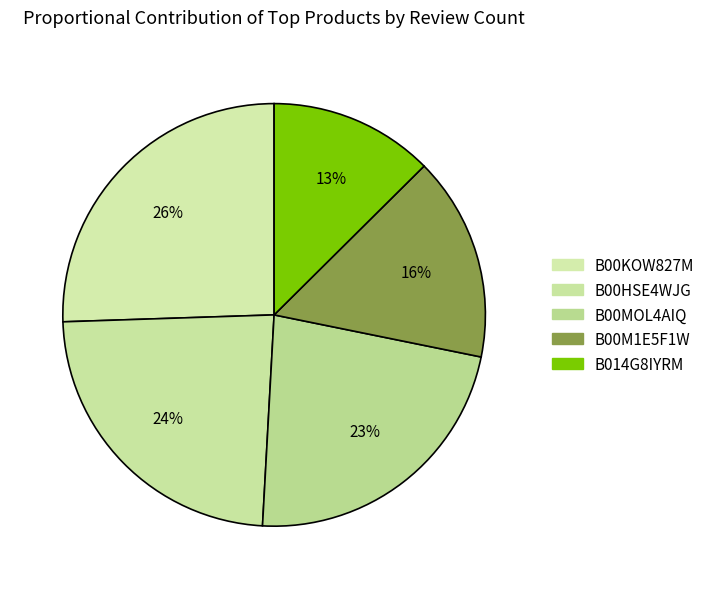

How much of the chart is everything except B00KOW827M?

74.5%